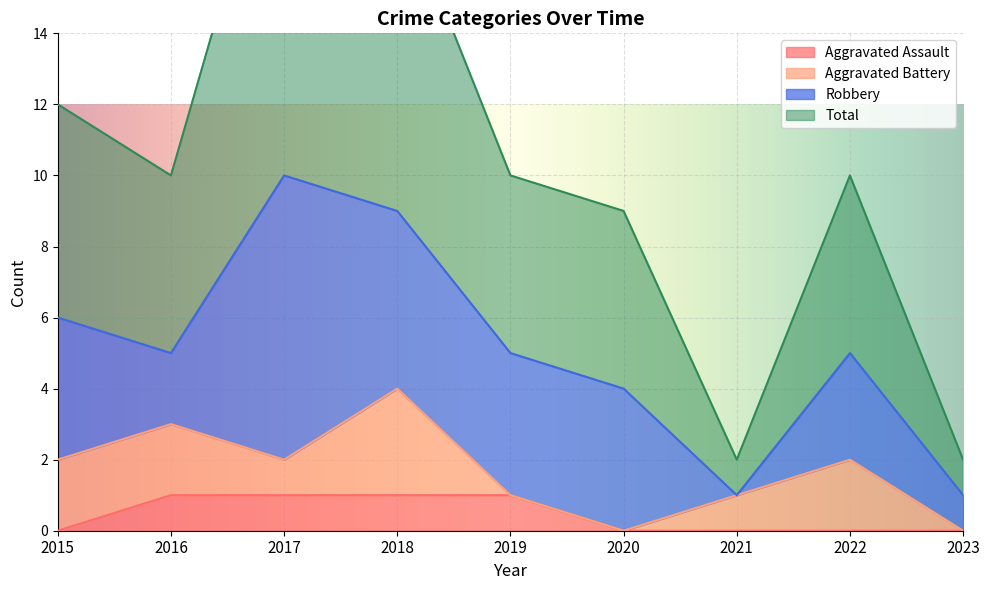

Is the value of Total at 2016 greater than the value of Aggravated Assault at 2020?

Yes